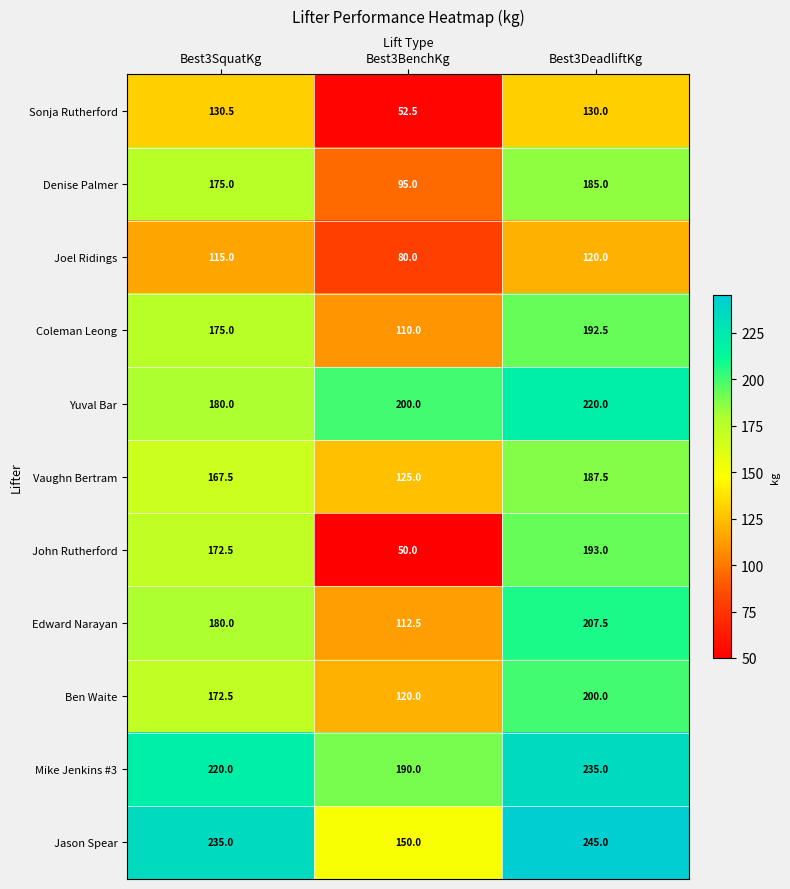

Is it true that Sonja Rutherford equals 215.3 at Best3DeadliftKg?

False